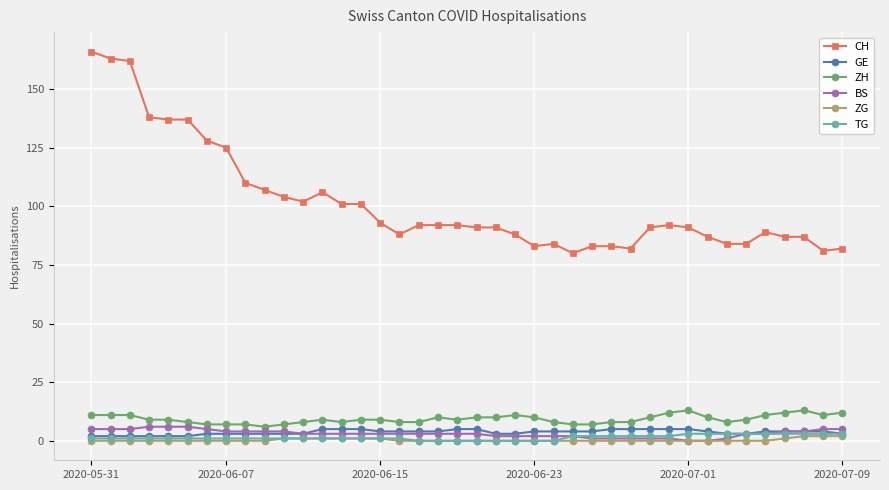

Which series has the widest spread of values?

CH